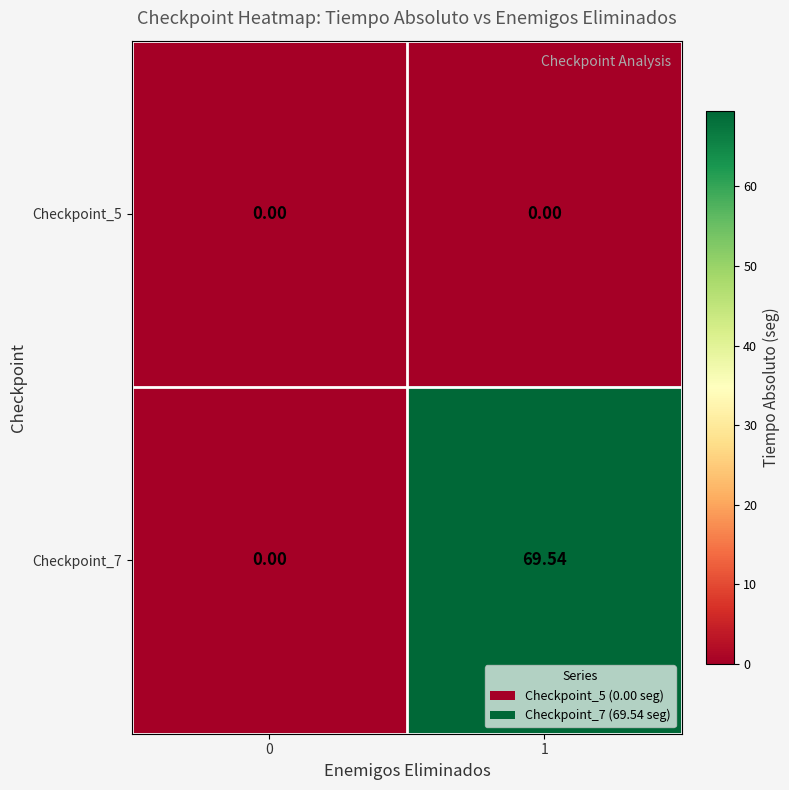

Is the value of Checkpoint_5 at 1 greater than the value of Checkpoint_7 at 1?

No